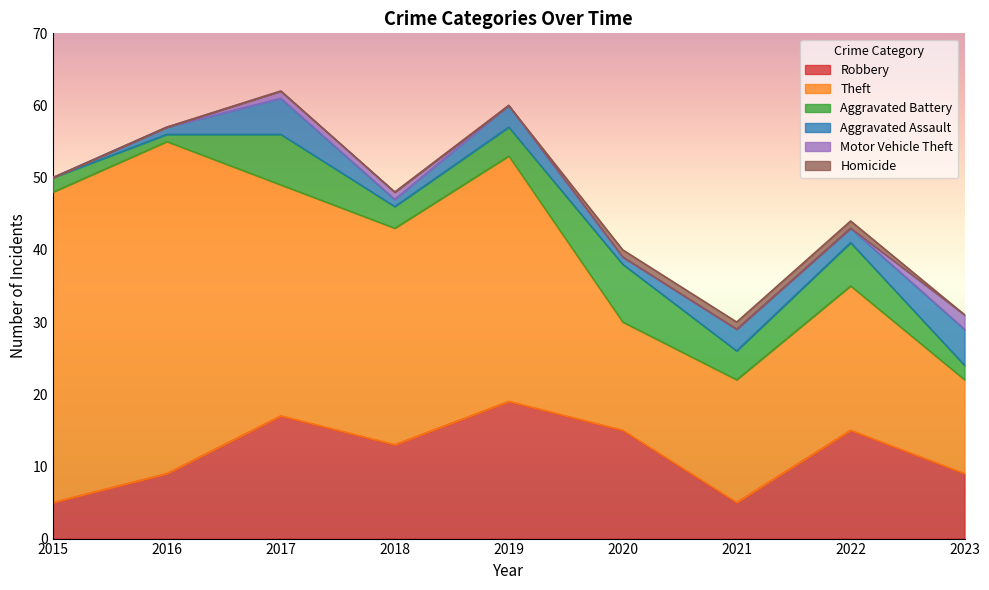

At which label is Theft closest to 29?

2018